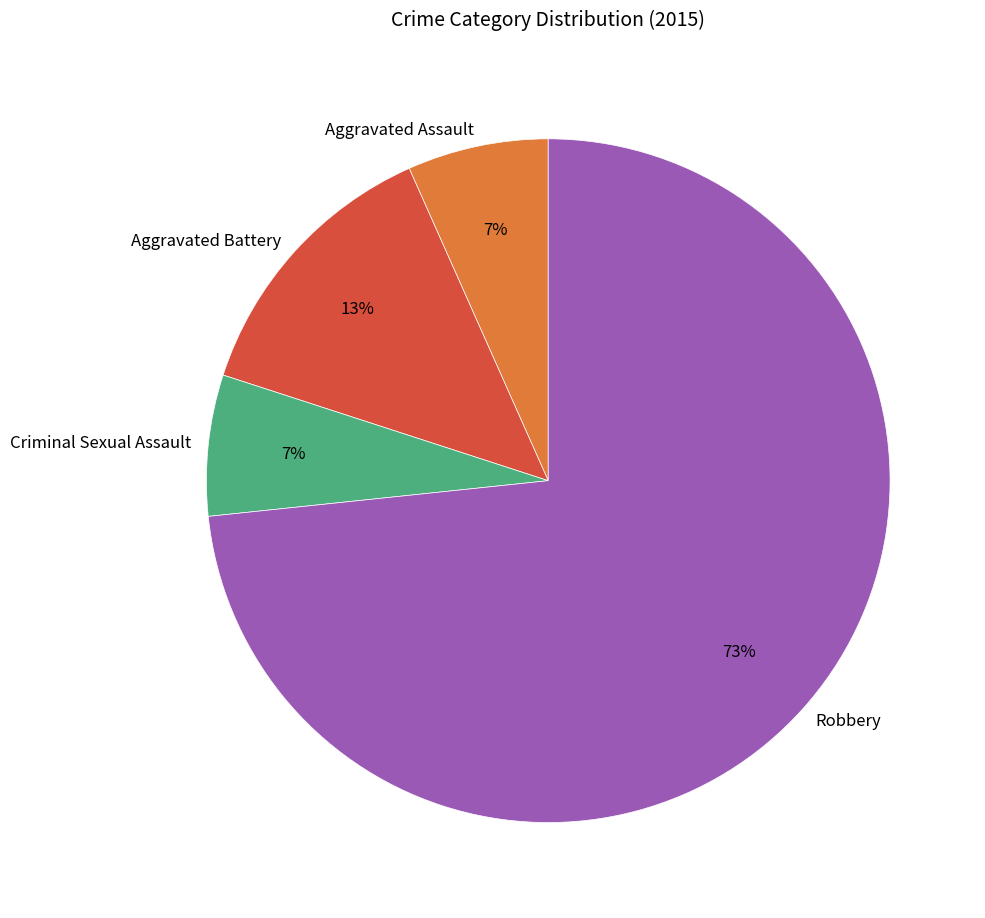

Which category has the biggest portion of the pie?

Robbery